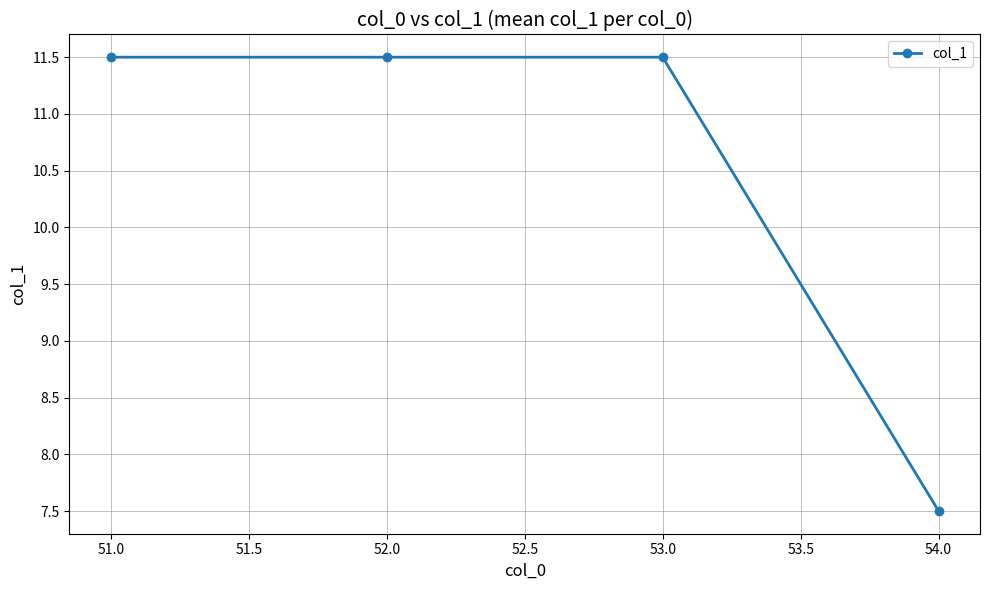

What is the average value?

10.5